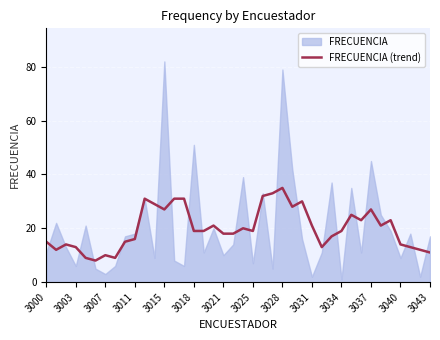

The value of FRECUENCIA (trend) at 3031 is 21. True or false?

True